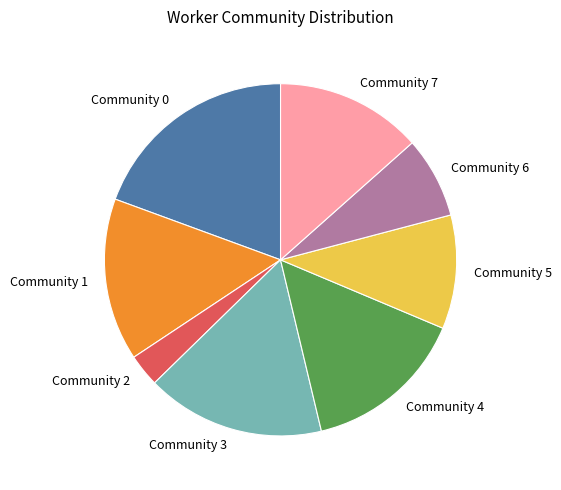

Is it true that Community 6 is 1% of the pie?

False